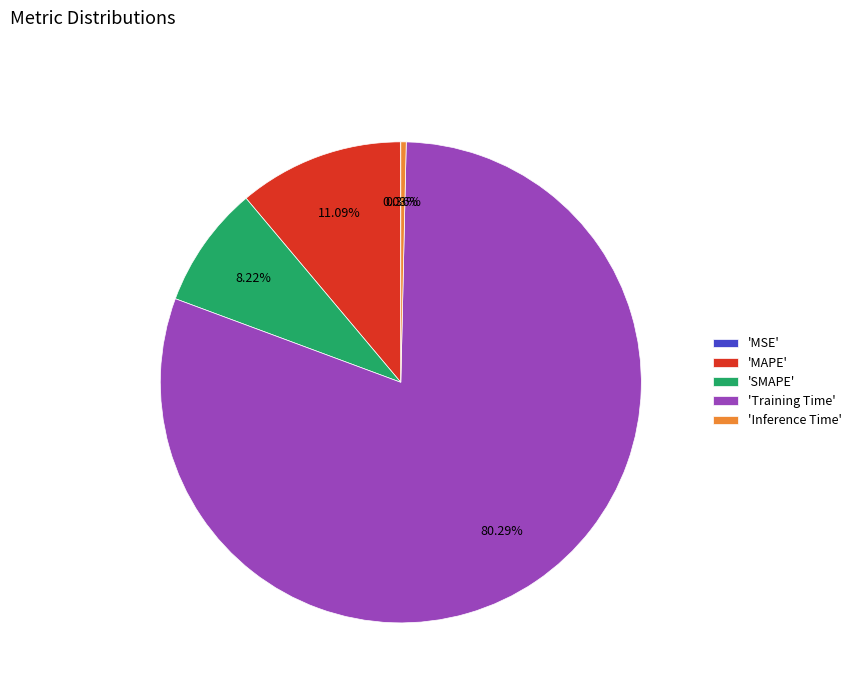

Is there any slice that represents more than half of the pie?

Yes